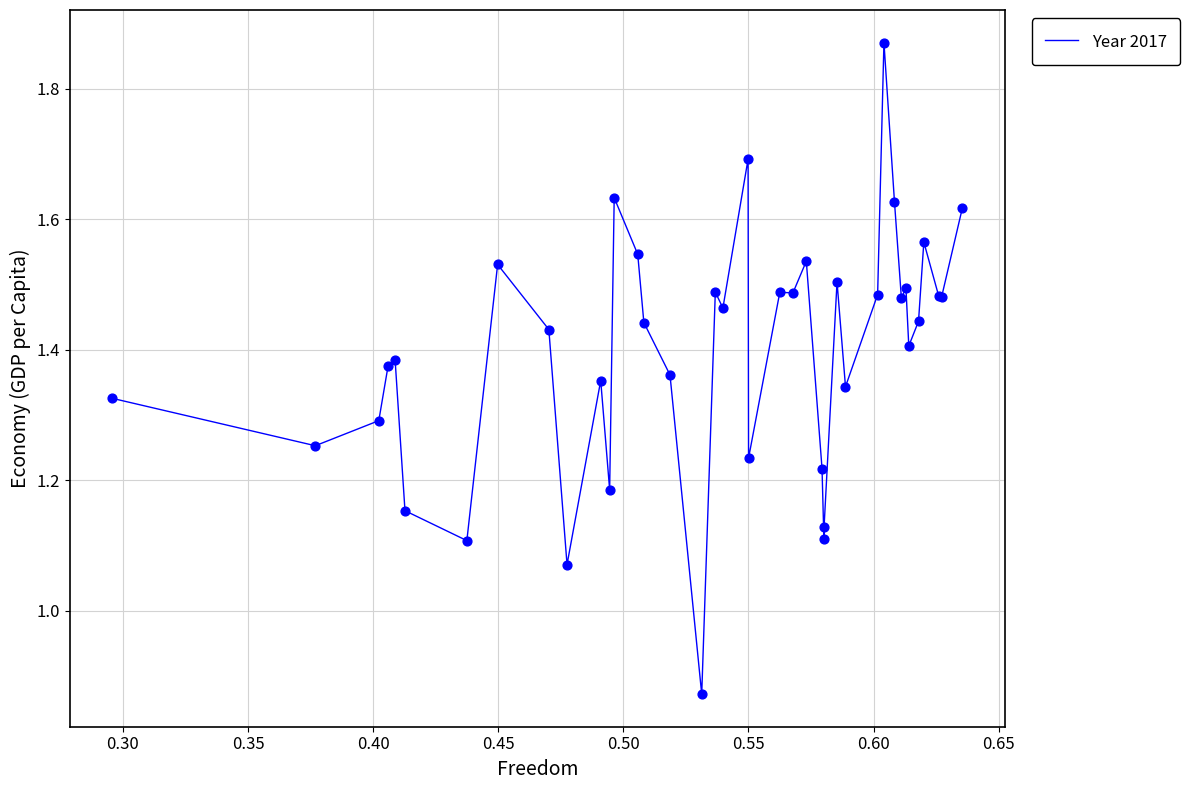

What is the difference between the maximum and minimum values?

1.0